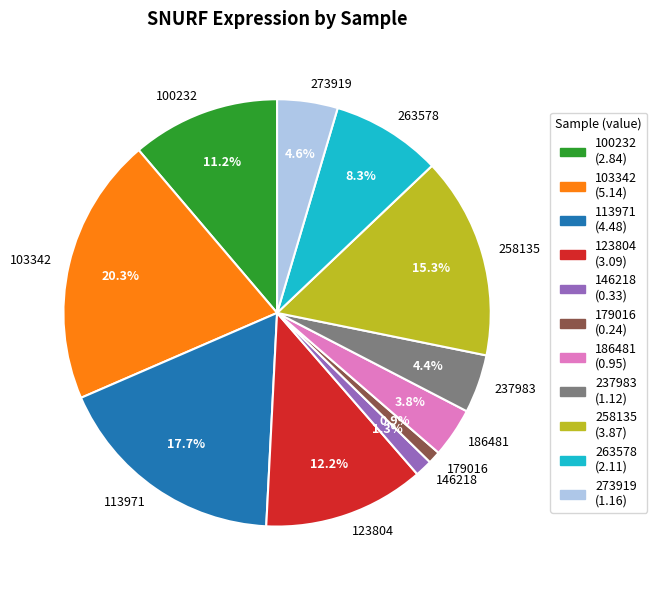

The 263578 slice represents 8% of the pie. True or false?

True